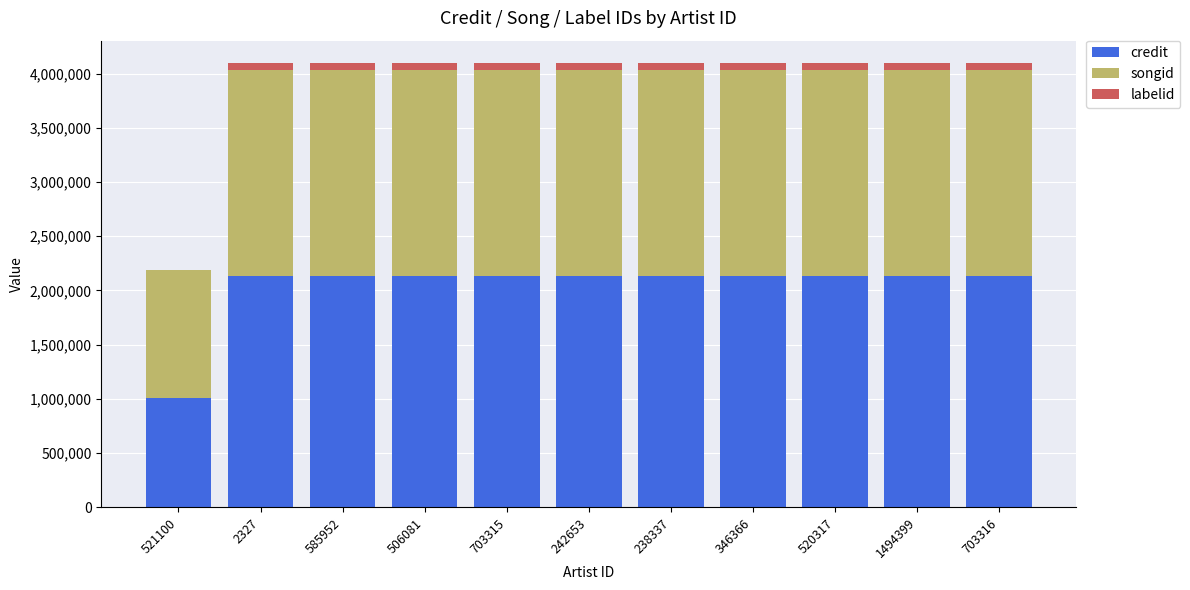

Is it true that credit equals 2981905 at 703316?

False